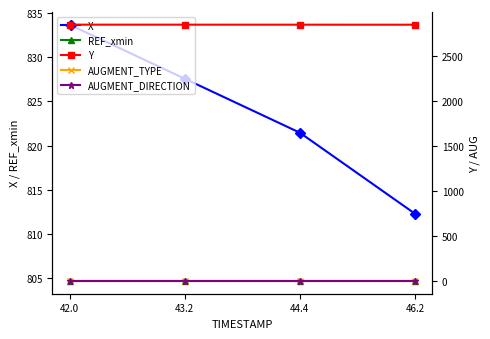

Is it true that Y equals 1790.9 at 46.2?

False